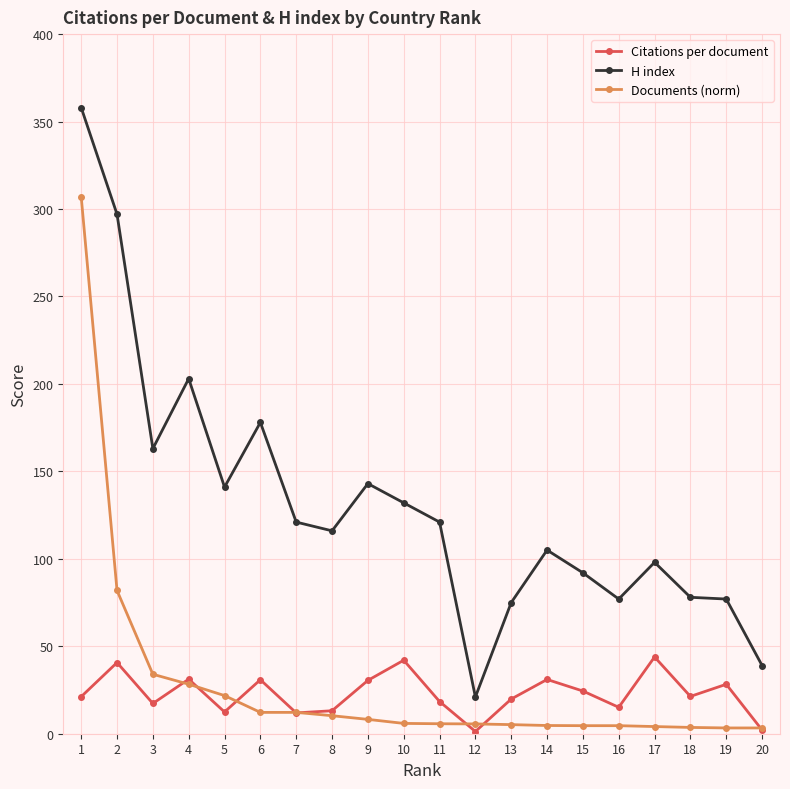

Does the chart have visible grid lines?

Yes